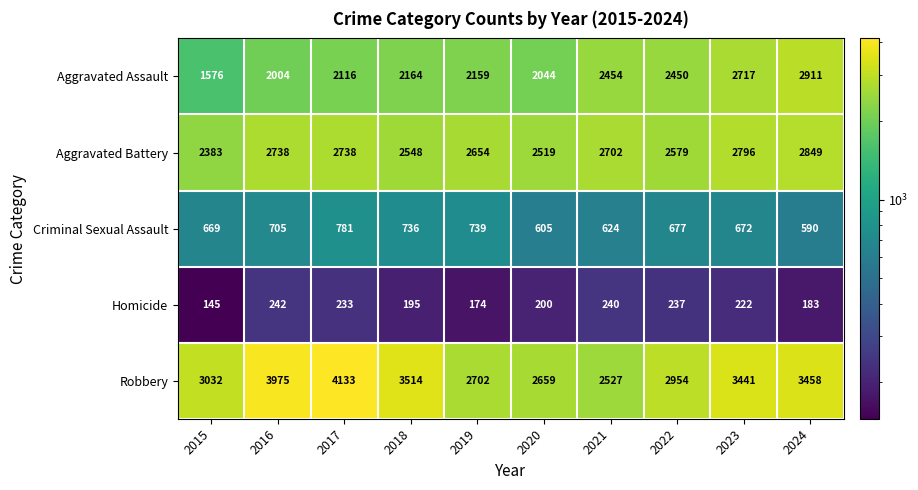

At which label does Robbery first exceed 3441?

2016